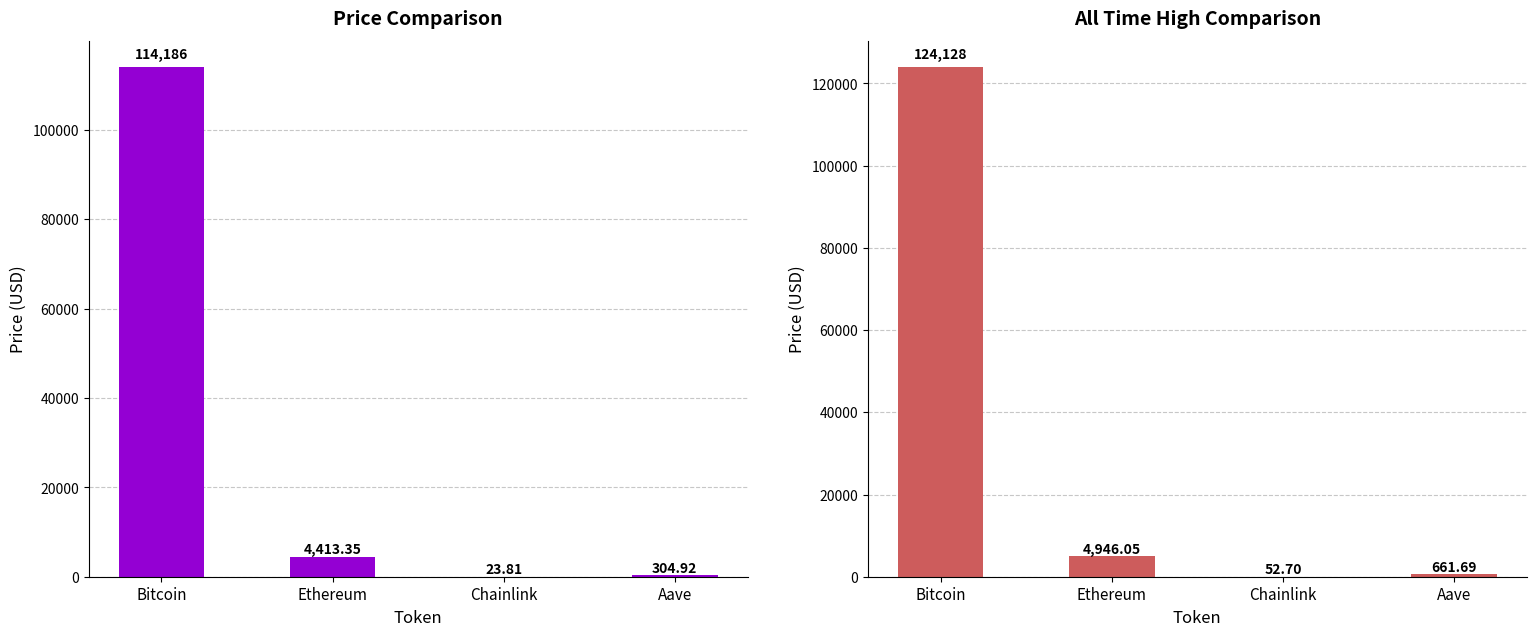

What is the total value across all series at Aave?

966.6